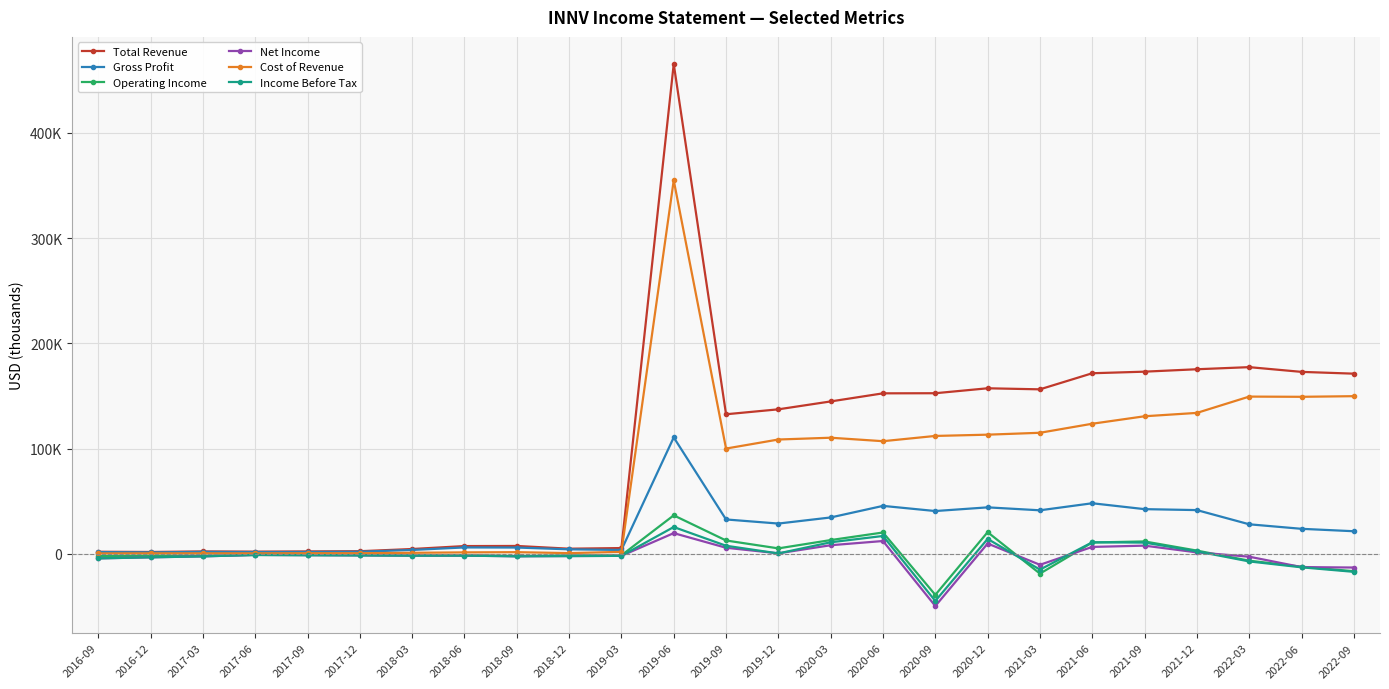

Rank the series by their maximum value, from highest to lowest.

Total Revenue, Cost of Revenue, Gross Profit, Operating Income, Income Before Tax, Net Income